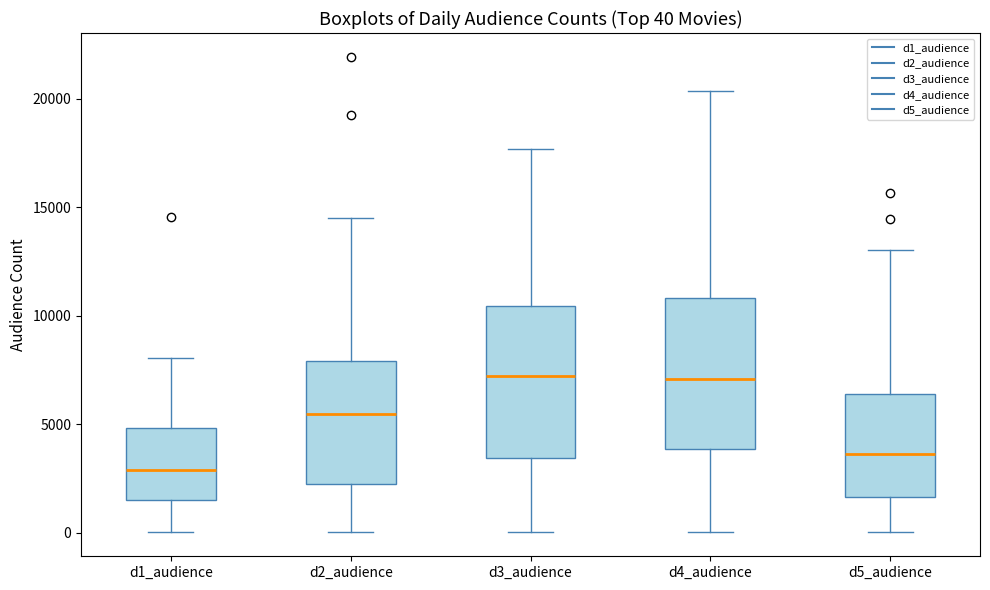

Which box has the lowest median line?

d1_audience